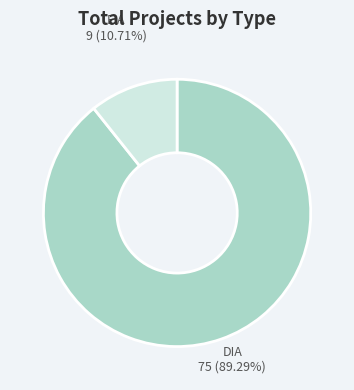

Does any single category account for the majority?

Yes